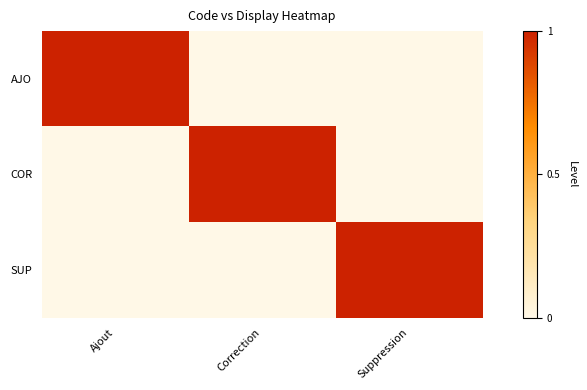

At which category is the sum across all series the highest?

Ajout